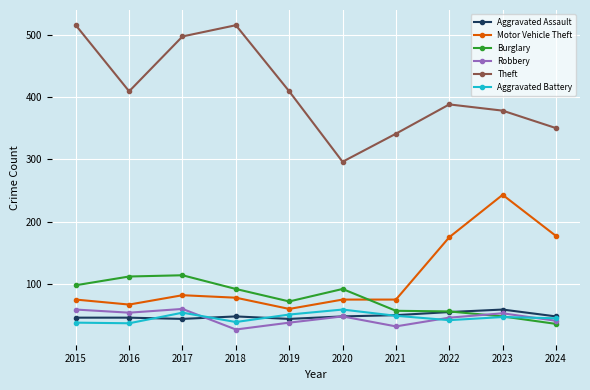

What is the highest value of the Aggravated Battery series?

59